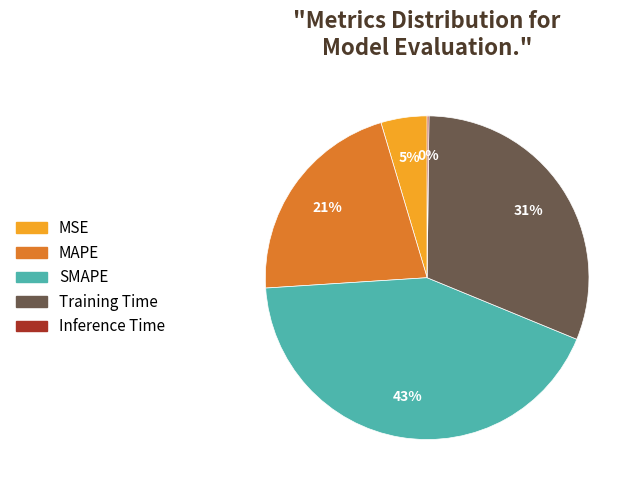

Between Training Time and MSE, which is larger?

Training Time